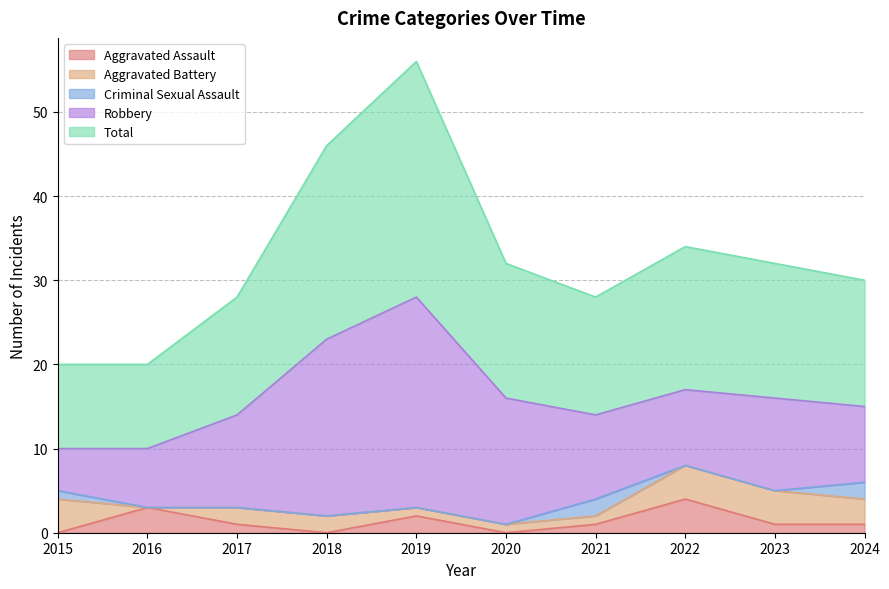

Where is the first local minimum for Total?

2021